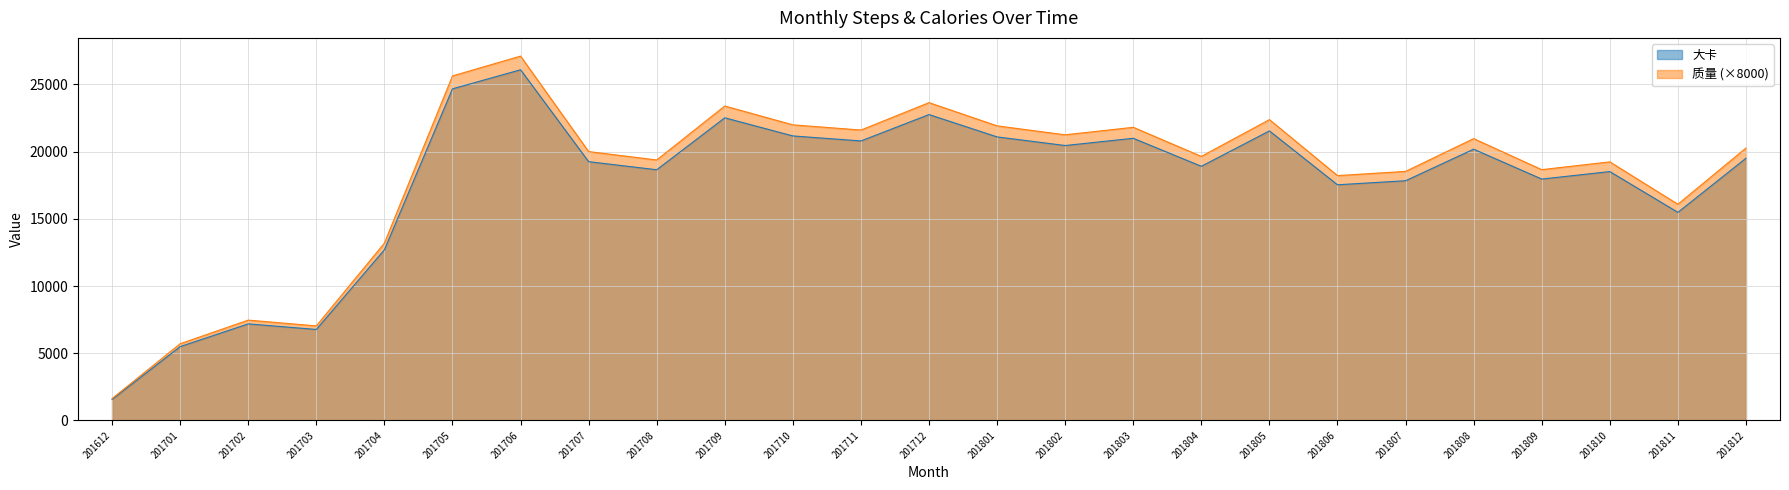

What is the difference between the second highest and second lowest values in the 质量 series?

19927.3